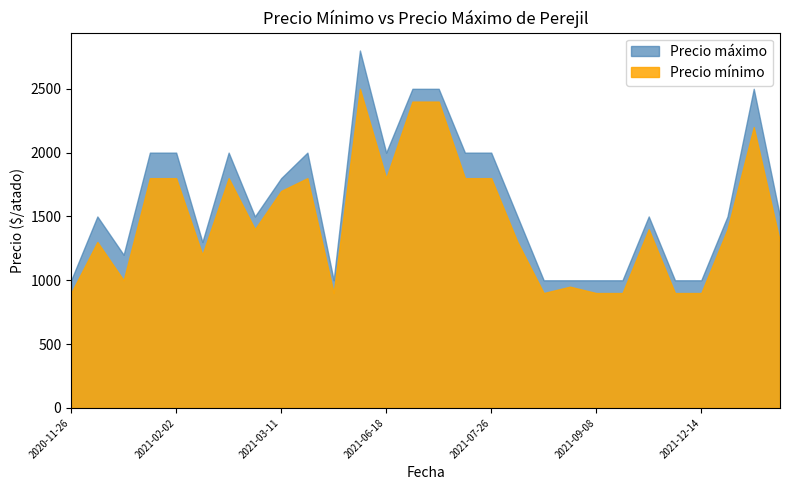

List the labels in order of Precio mínimo value, largest first.

2021-06-16, 2021-07-08, 2021-07-13, 2022-02-09, 2021-01-06, 2021-02-02, 2021-02-26, 2021-04-05, 2021-06-18, 2021-07-15, 2021-07-26, 2021-03-11, 2021-03-02, 2021-11-25, 2022-01-11, 2020-12-07, 2021-08-19, 2022-02-24, 2021-02-16, 2020-12-16, 2021-08-30, 2020-11-26, 2021-04-16, 2021-08-27, 2021-09-08, 2021-09-29, 2021-12-10, 2021-12-14